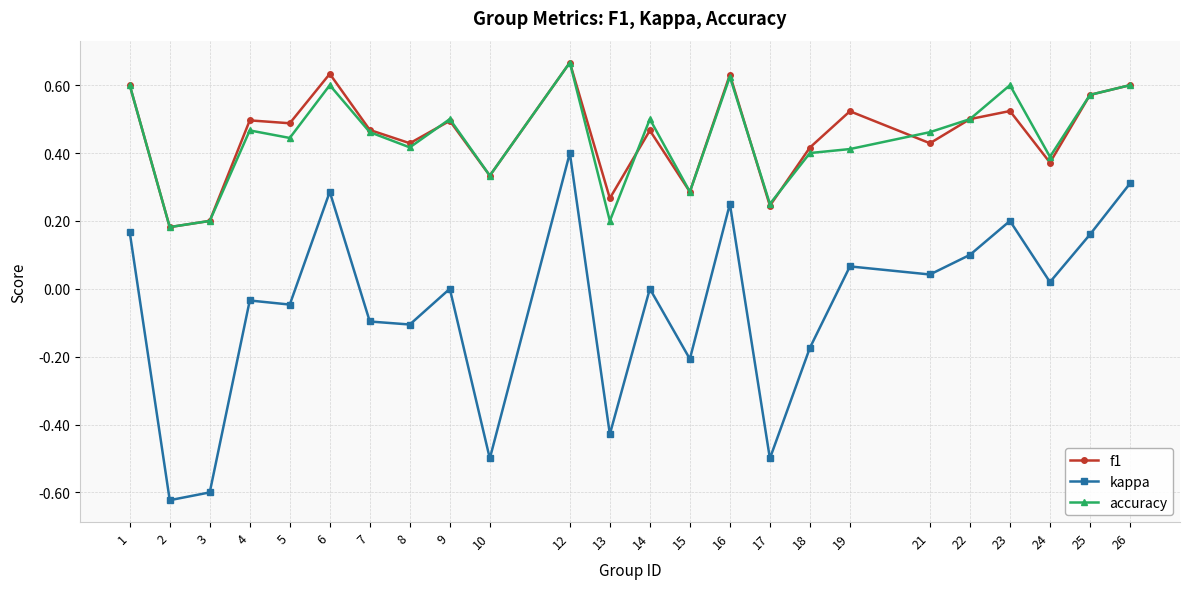

True or false: accuracy has more than 1 points higher than both neighbors.

True